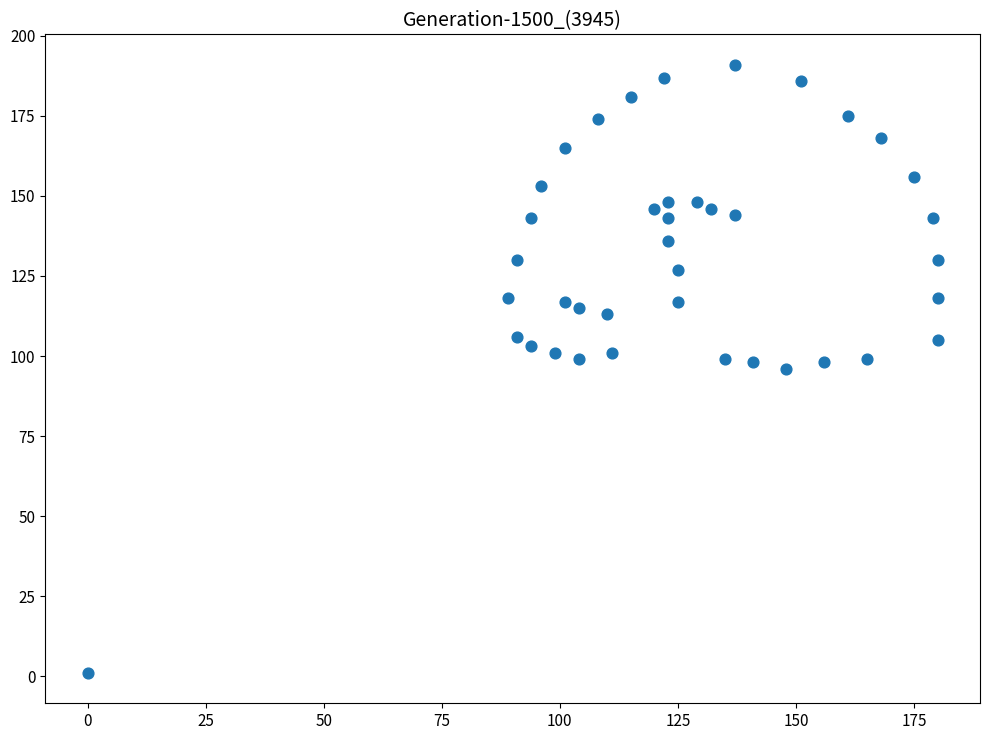

What is the range of Y values (max minus min)?

190